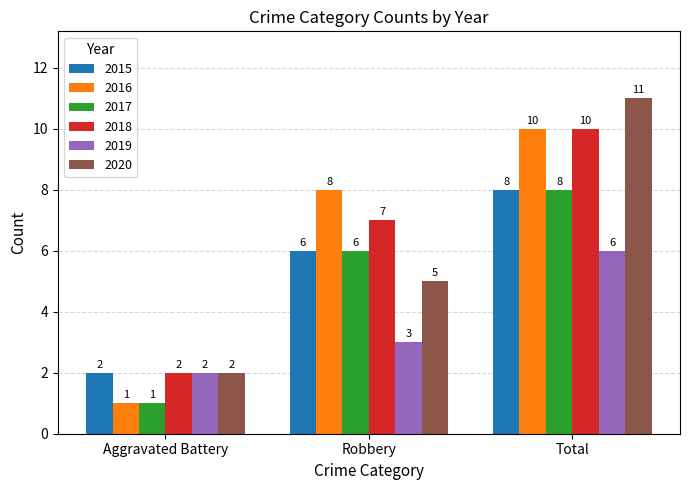

What is the difference between the highest and lowest values at Total?

5